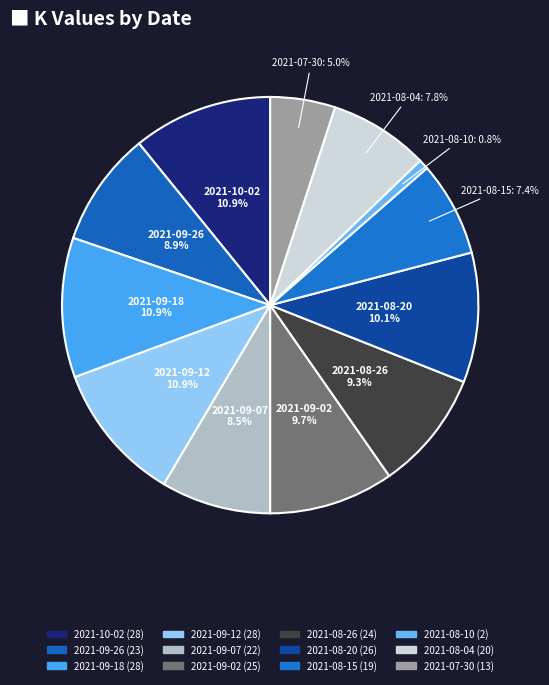

How many slices are in this pie chart?

12